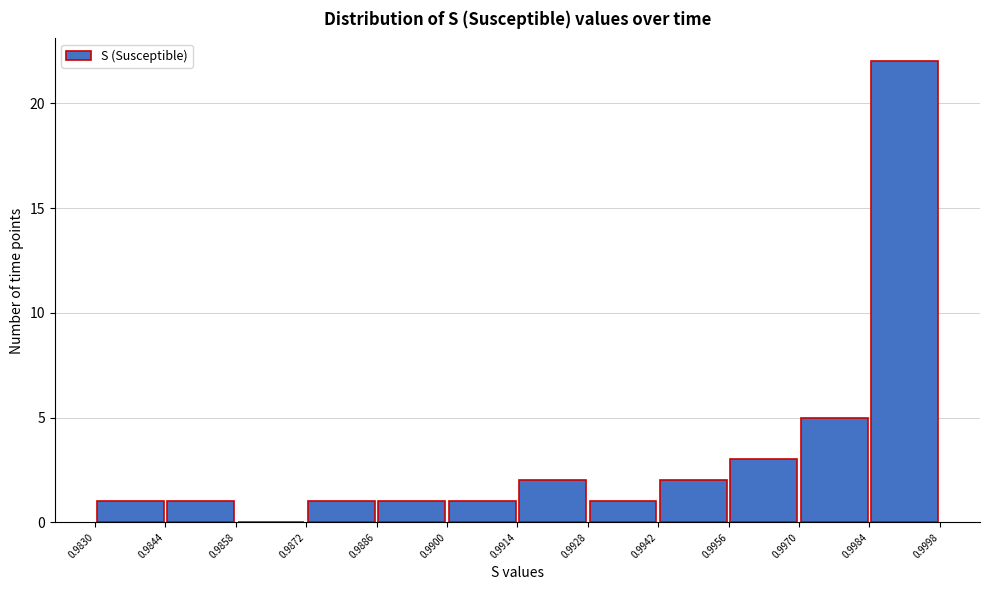

Which range on the x-axis has the tallest bar?

0.9984 to 0.9998